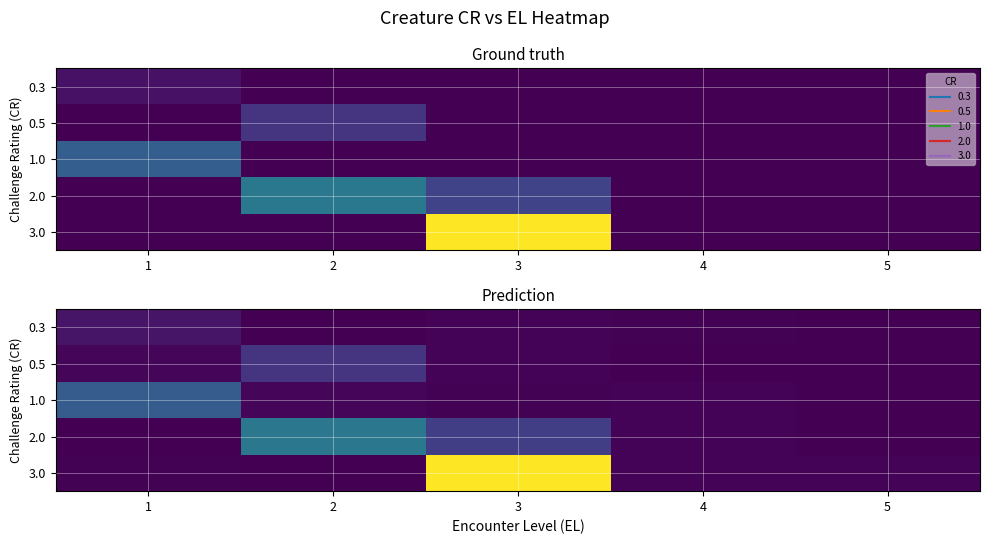

Rank the series at 4 from highest to lowest value.

3.0, 2.0, 1.0, 0.3, 0.5